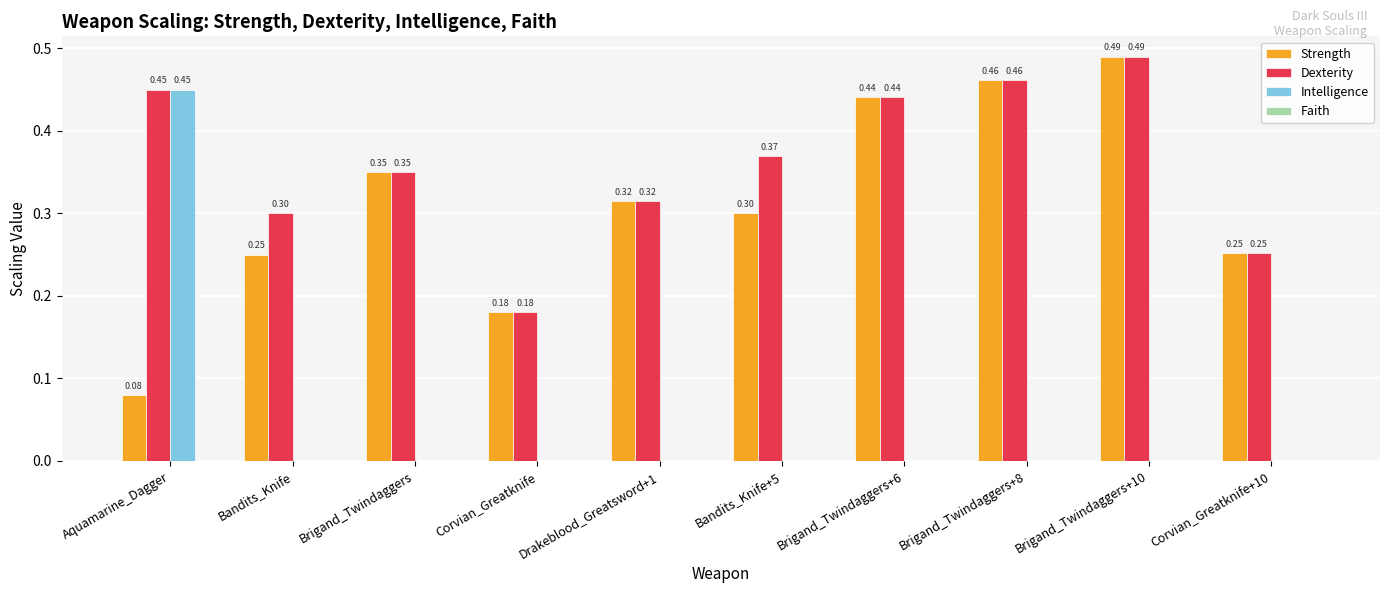

What is the total value across all series at Brigand_Twindaggers?

0.7